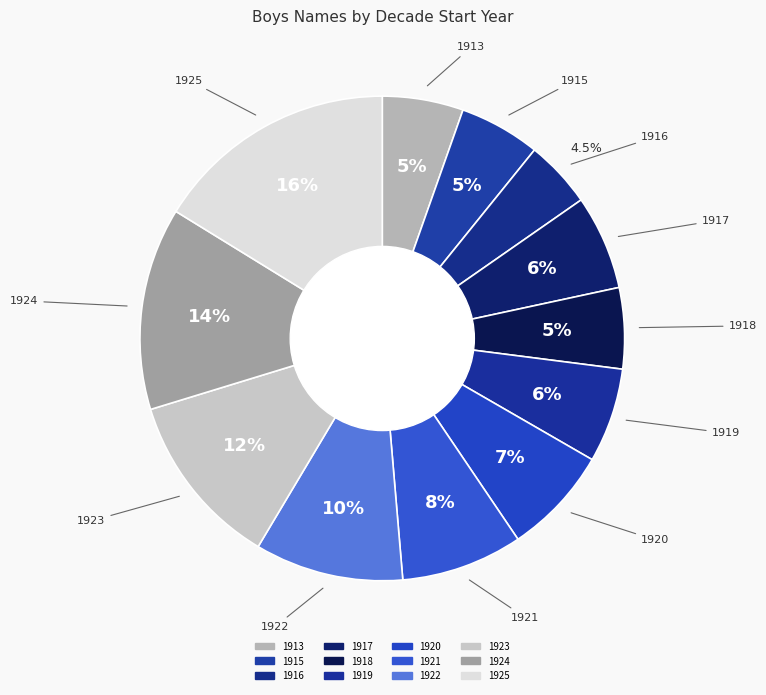

Count the number of slices in the pie.

12